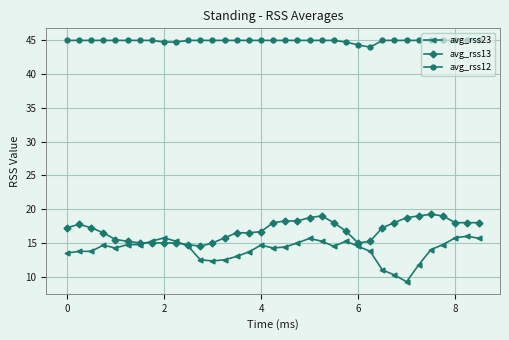

Which series has the widest spread of values?

avg_rss23